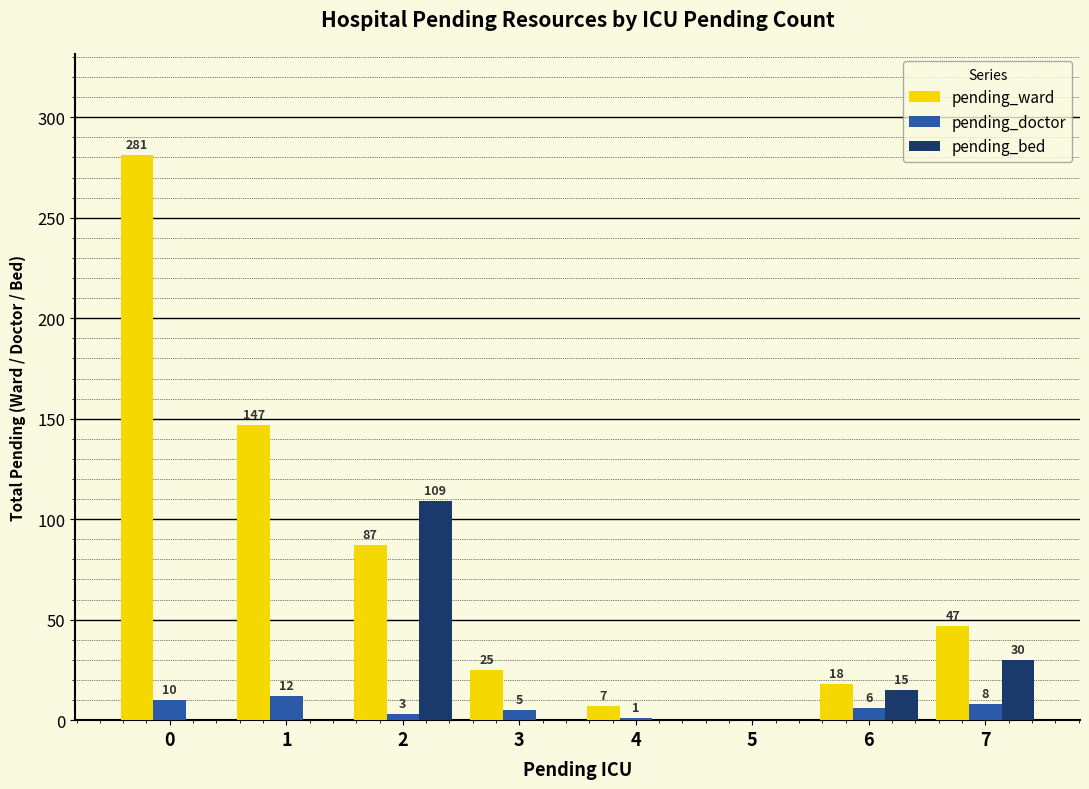

Reading left to right, extract all data points from this chart.

pending_ward: 0=281	1=147	2=87	3=25	4=7	5=0	6=18	7=47
pending_doctor: 0=10	1=12	2=3	3=5	4=1	5=0	6=6	7=8
pending_bed: 0=0	1=0	2=109	3=0	4=0	5=0	6=15	7=30